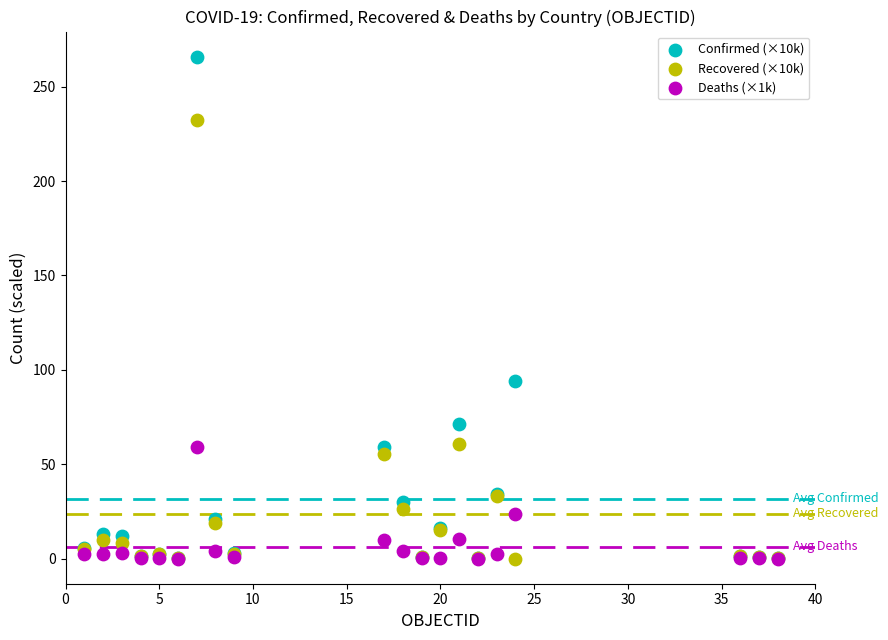

Across all series, what Y value is closest to 132?

94.3